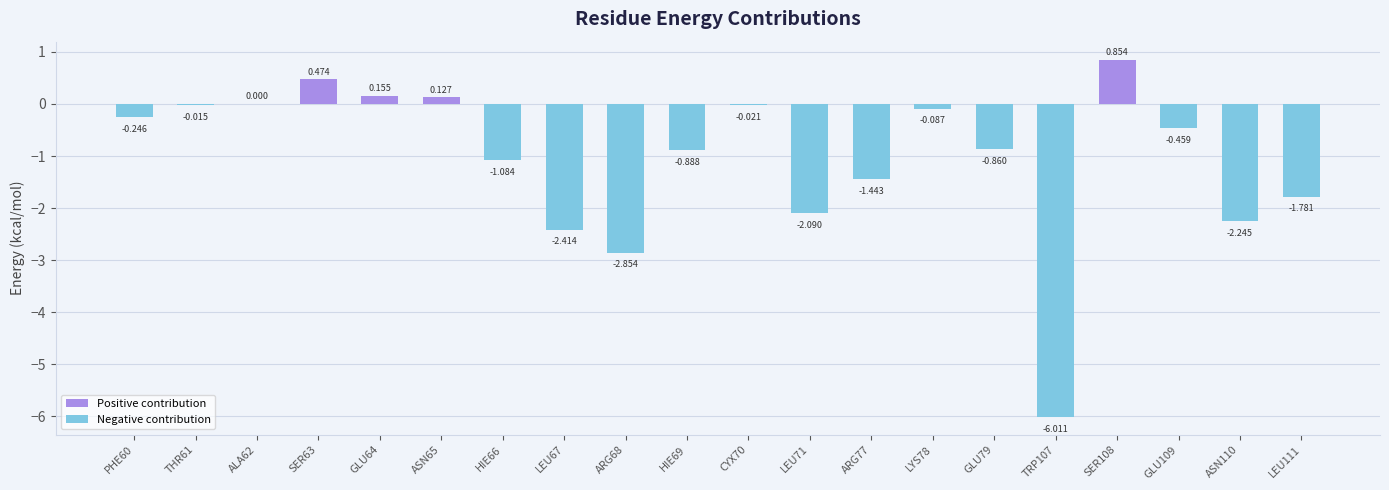

List the labels in order of value, smallest first.

TRP107, ARG68, LEU67, ASN110, LEU71, LEU111, ARG77, HIE66, HIE69, GLU79, GLU109, PHE60, LYS78, CYX70, THR61, ALA62, ASN65, GLU64, SER63, SER108